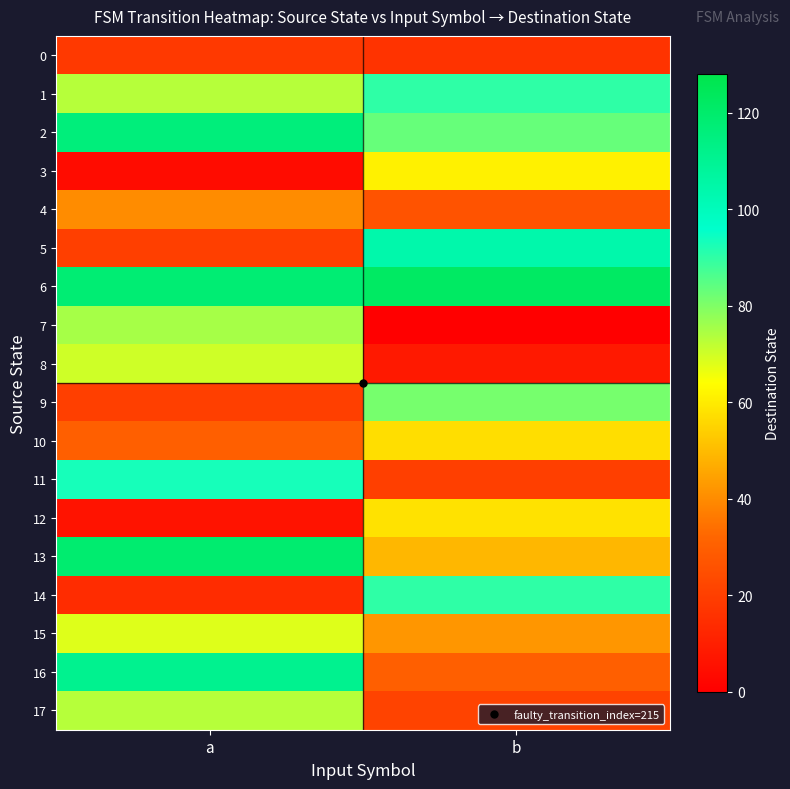

Which has a higher value, b or a?

a